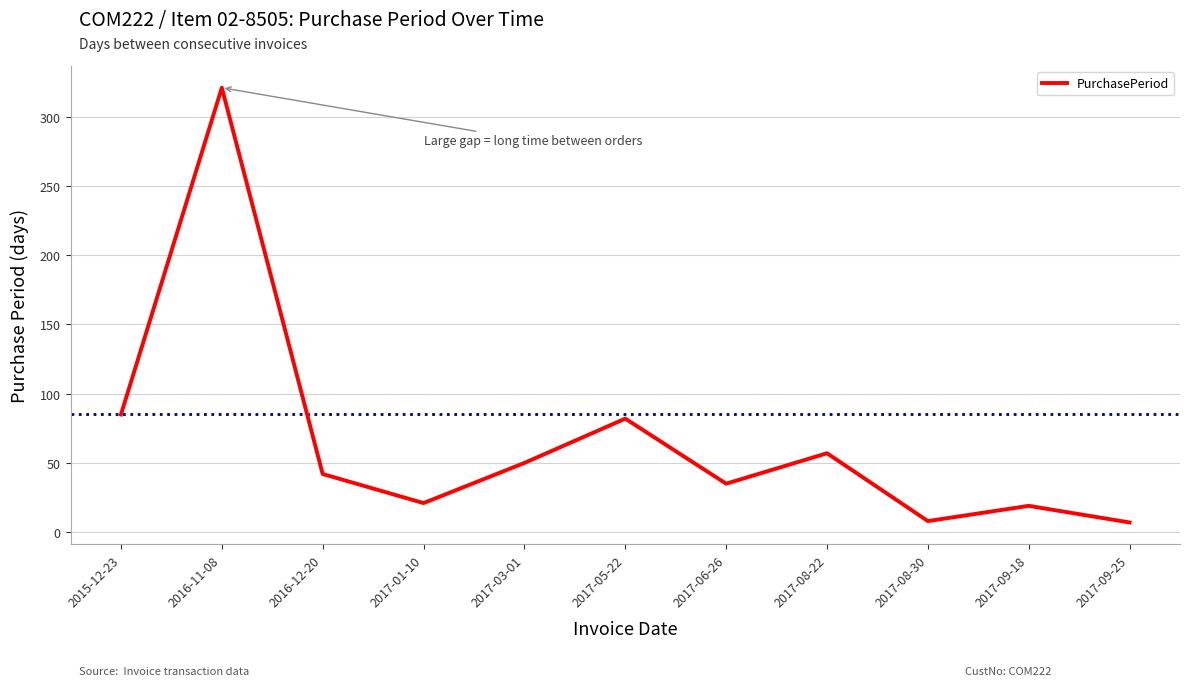

What is the change in value from 2015-12-23 to 2017-01-10?

-64